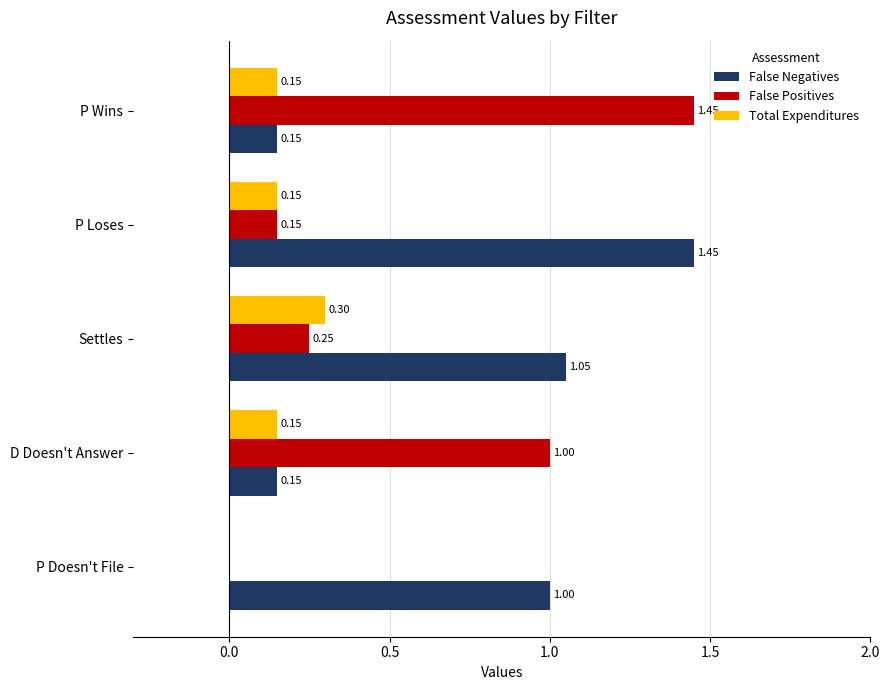

What is the total value across all series at Settles?

1.6